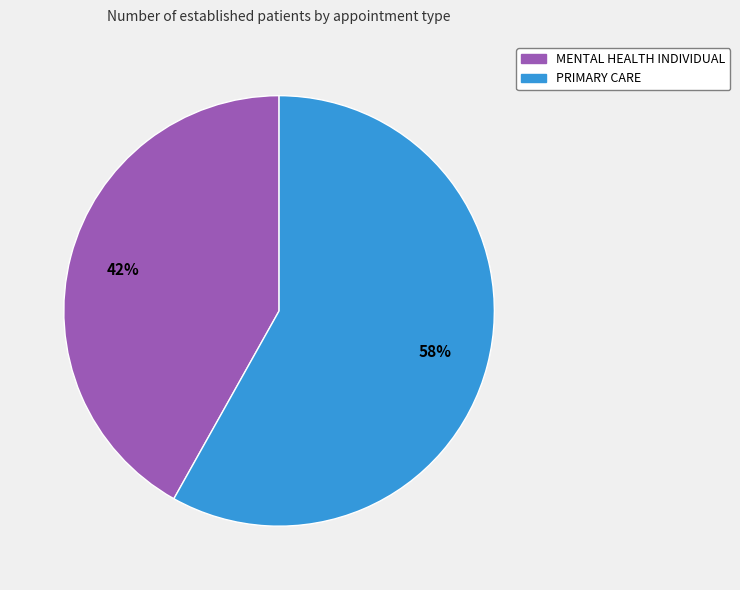

The MENTAL HEALTH INDIVIDUAL slice represents 42% of the pie. True or false?

True